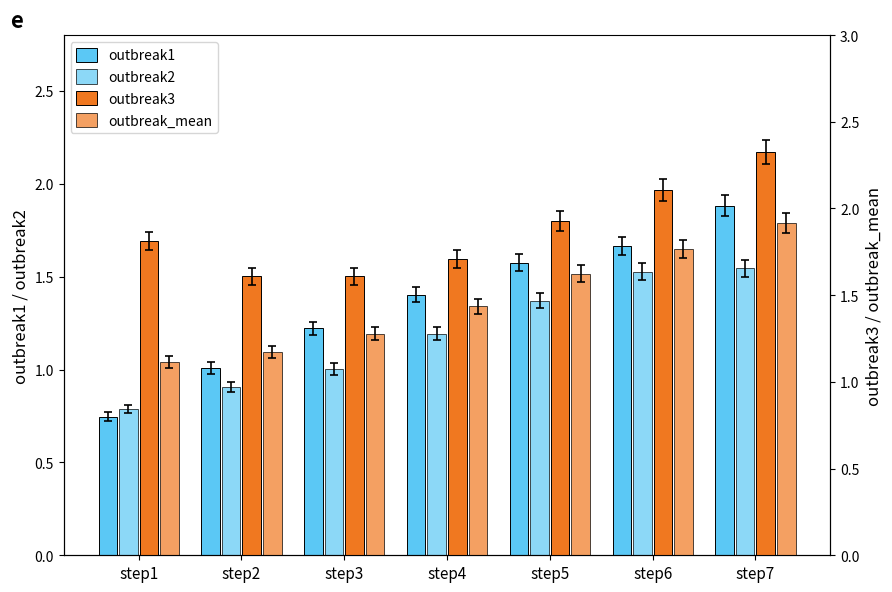

What is the approximate value of outbreak_mean at step6?

1.8